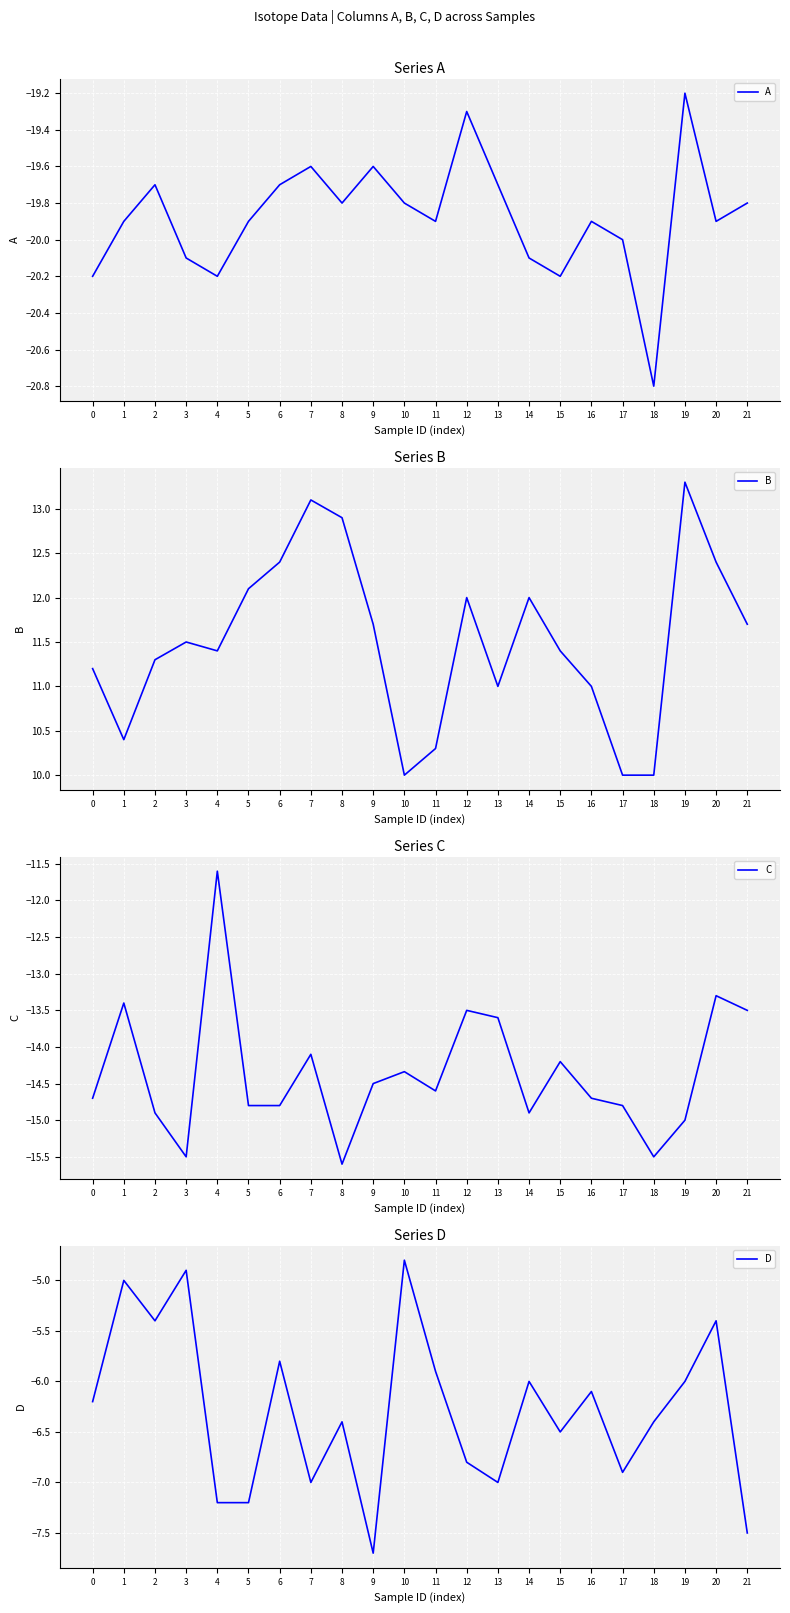

True or false: D has a value of -7.1 at 3.

False